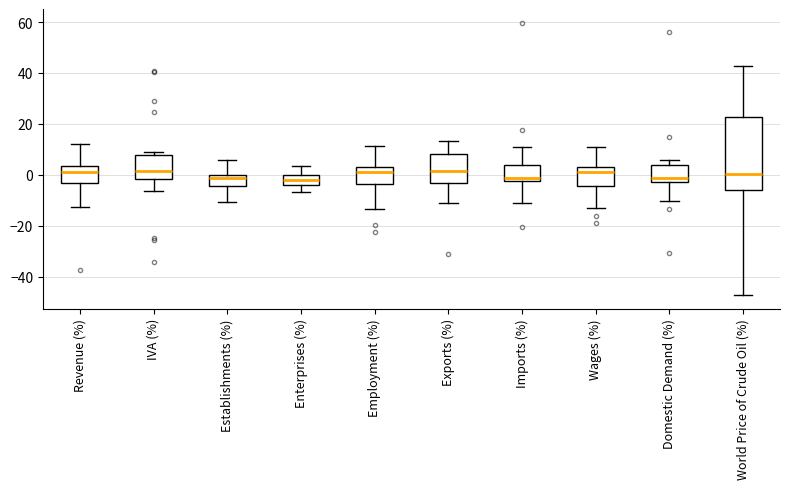

Reading left to right, transcribe this box plot: for each box, give where its median line is, the range the box spans, and where its two whiskers end, as read against the y-axis. The values are not printed on the chart, so give them approximately, as read against the axis.

Revenue (%): median 2, box -4 to 4, whiskers -12 to 12
IVA (%): median 2, box -2 to 8, whiskers -6 to 10
Establishments (%): median -2, box -4 to 0, whiskers -10 to 6
Enterprises (%): median -2, box -4 to 0, whiskers -6 to 4
Employment (%): median 0, box -4 to 2, whiskers -14 to 12
Exports (%): median 2, box -4 to 8, whiskers -10 to 14
Imports (%): median -2 (just above the box's lower edge), box -2 to 4, whiskers -10 to 12
Wages (%): median 2 (just below the box's upper edge), box -4 to 2, whiskers -12 to 10
Domestic Demand (%): median -2 (just above the box's lower edge), box -2 to 4, whiskers -10 to 6
World Price of Crude Oil (%): median 0, box -6 to 22, whiskers -48 to 42